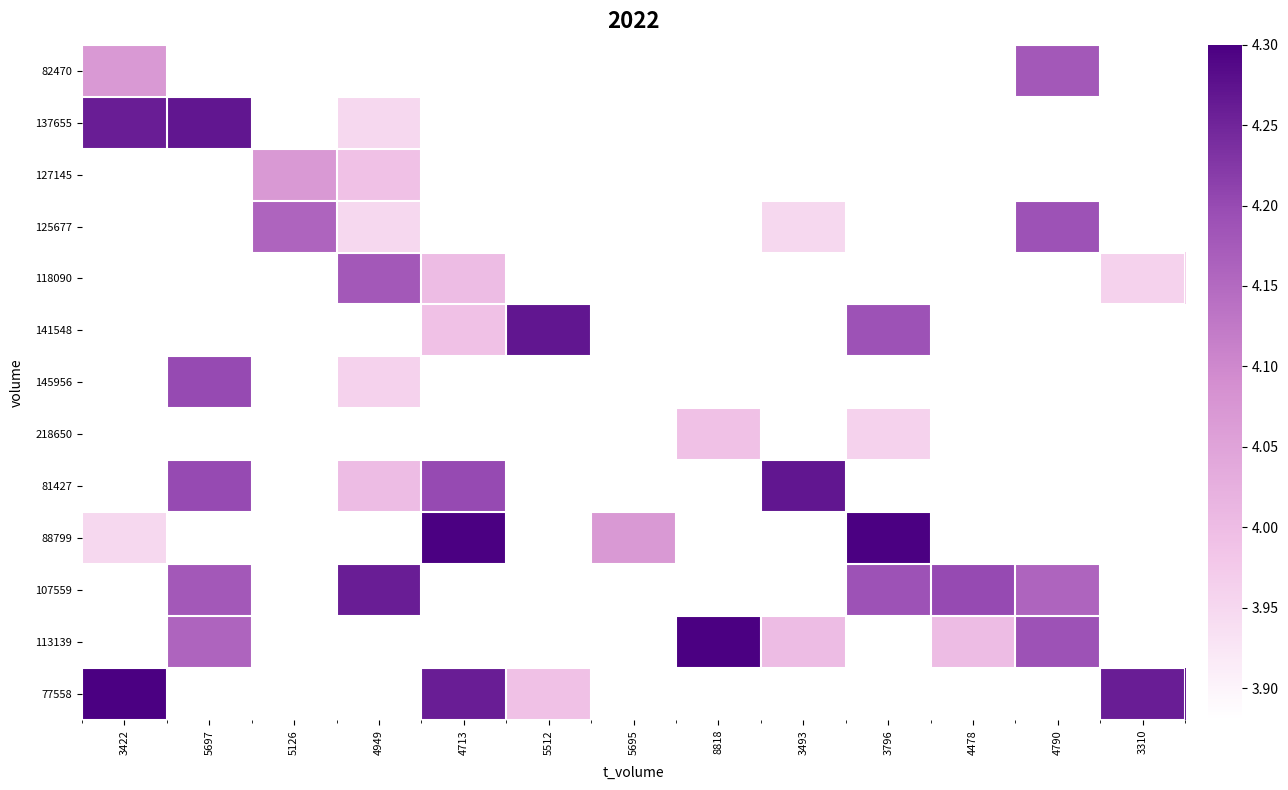

The 107559 series shows 4.2 at 5697. True or false?

True